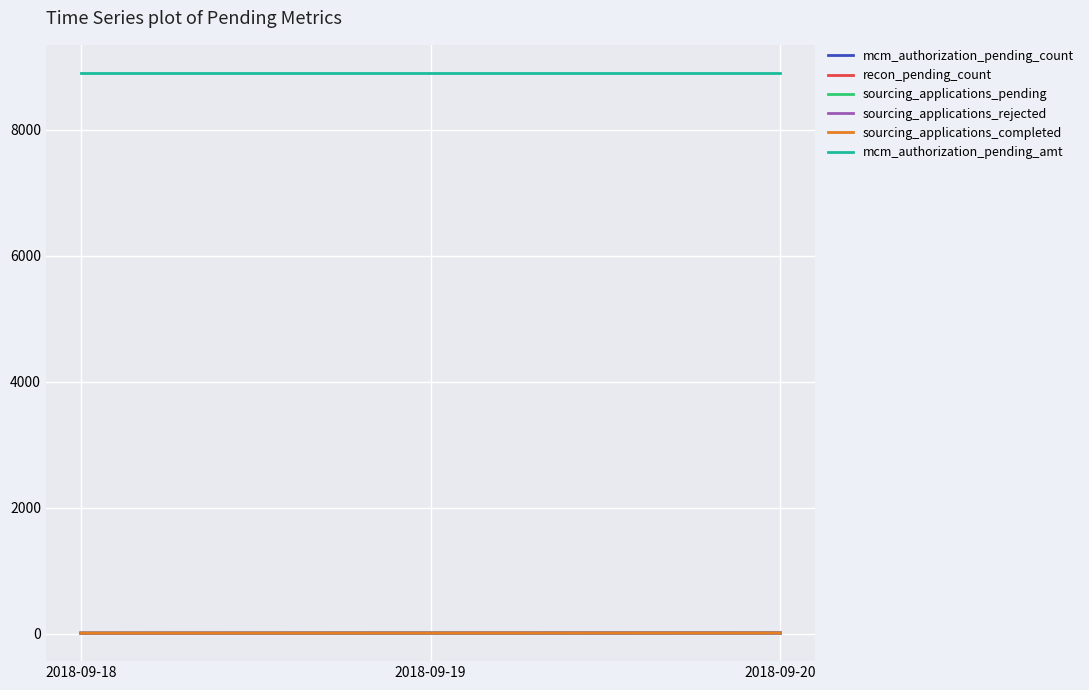

The sourcing_applications_pending series shows 14 at 2018-09-20. True or false?

True